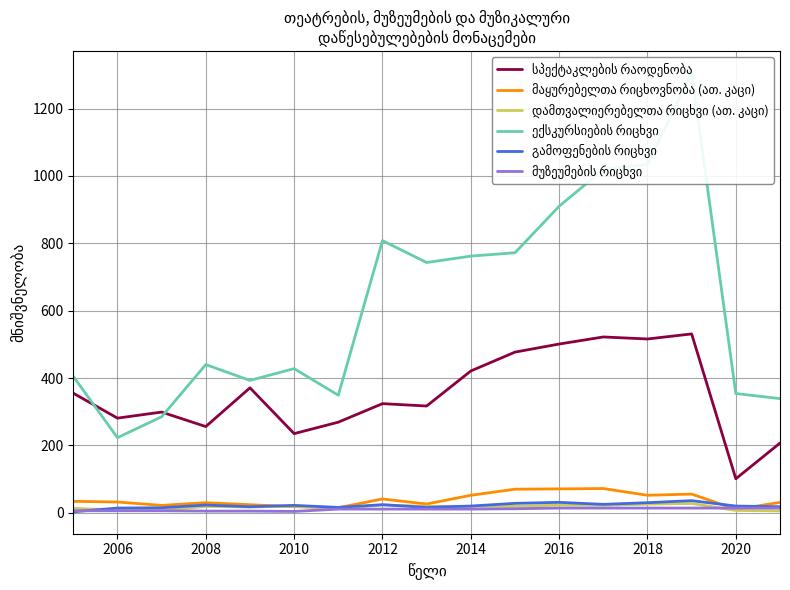

What is the difference between the დამთვალიერებელთა რიცხვი (ათ. კაცი) values at 2012 and 2006?

9.3